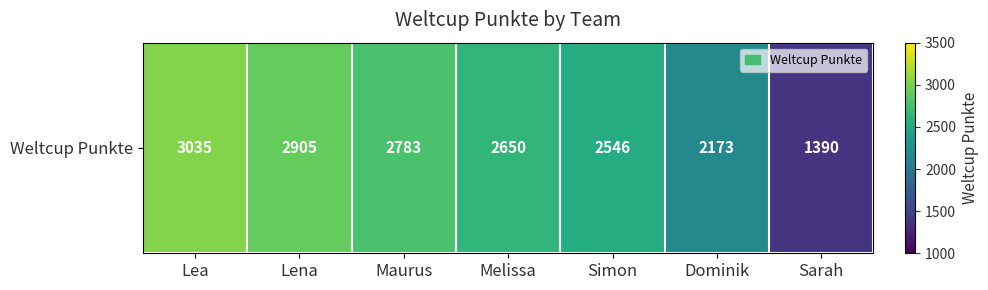

What is the difference between the values at Dominik and Melissa?

477